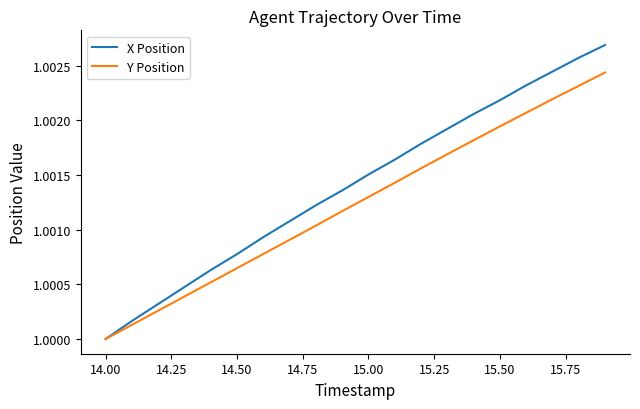

Rank the series by their average value, from lowest to highest.

Y Position, X Position